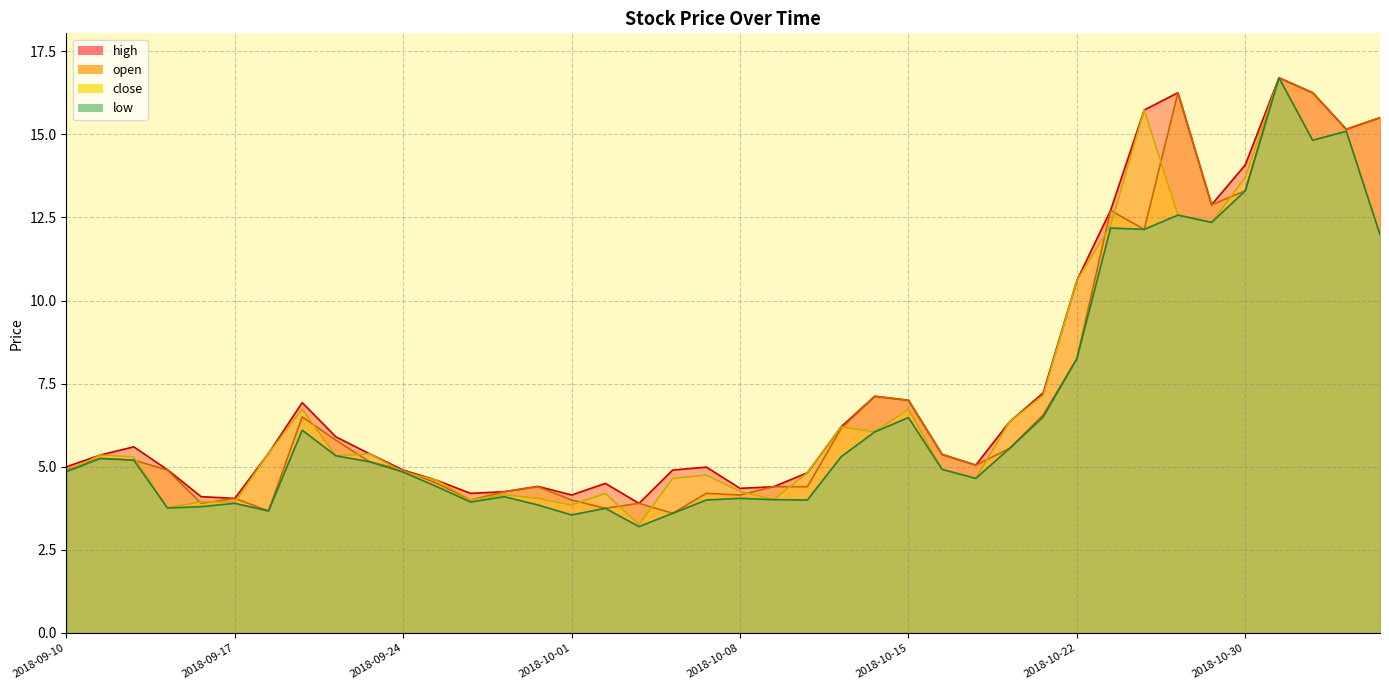

Reading left to right, extract all data points from this chart.

low: 2018-09-10=4.8	2018-09-11=5.2	2018-09-12=5.2	2018-09-13=3.8	2018-09-14=3.8	2018-09-17=3.9	2018-09-18=3.7	2018-09-19=6.1	2018-09-20=5.3	2018-09-21=5.2	2018-09-24=4.8	2018-09-25=4.4	2018-09-26=3.9	2018-09-27=4.1	2018-09-28=3.9	2018-10-01=3.5	2018-10-02=3.8	2018-10-03=3.2	2018-10-04=3.6	2018-10-05=4.0	2018-10-08=4.0	2018-10-09=4.0	2018-10-10=4.0	2018-10-11=5.3	2018-10-12=6.0	2018-10-15=6.5	2018-10-16=4.9	2018-10-17=4.7	2018-10-18=5.5	2018-10-19=6.5	2018-10-22=8.2	2018-10-23=12.2	2018-10-24=12.1	2018-10-25=12.6	2018-10-29=12.3	2018-10-30=13.3	2018-10-31=16.7	2018-11-01=14.8	2018-11-02=15.1	2018-11-05=12.0
high: 2018-09-10=5.0	2018-09-11=5.3	2018-09-12=5.6	2018-09-13=4.9	2018-09-14=4.1	2018-09-17=4.0	2018-09-18=5.4	2018-09-19=6.9	2018-09-20=5.9	2018-09-21=5.4	2018-09-24=4.9	2018-09-25=4.6	2018-09-26=4.2	2018-09-27=4.2	2018-09-28=4.4	2018-10-01=4.2	2018-10-02=4.5	2018-10-03=3.9	2018-10-04=4.9	2018-10-05=5.0	2018-10-08=4.3	2018-10-09=4.4	2018-10-10=4.8	2018-10-11=6.2	2018-10-12=7.1	2018-10-15=7.0	2018-10-16=5.4	2018-10-17=5.0	2018-10-18=6.3	2018-10-19=7.2	2018-10-22=10.6	2018-10-23=12.7	2018-10-24=15.7	2018-10-25=16.2	2018-10-29=12.9	2018-10-30=14.1	2018-10-31=16.7	2018-11-01=16.2	2018-11-02=15.2	2018-11-05=15.5
close: 2018-09-10=4.8	2018-09-11=5.3	2018-09-12=5.3	2018-09-13=3.8	2018-09-14=4.0	2018-09-17=3.9	2018-09-18=5.4	2018-09-19=6.7	2018-09-20=5.3	2018-09-21=5.4	2018-09-24=4.8	2018-09-25=4.6	2018-09-26=4.0	2018-09-27=4.2	2018-09-28=4.0	2018-10-01=3.9	2018-10-02=4.2	2018-10-03=3.3	2018-10-04=4.7	2018-10-05=4.8	2018-10-08=4.3	2018-10-09=4.0	2018-10-10=4.8	2018-10-11=6.2	2018-10-12=6.0	2018-10-15=6.7	2018-10-16=4.9	2018-10-17=4.7	2018-10-18=6.3	2018-10-19=7.2	2018-10-22=10.6	2018-10-23=12.2	2018-10-24=15.7	2018-10-25=12.6	2018-10-29=12.3	2018-10-30=13.7	2018-10-31=16.7	2018-11-01=14.8	2018-11-02=15.1	2018-11-05=12.0
open: 2018-09-10=4.9	2018-09-11=5.2	2018-09-12=5.2	2018-09-13=4.9	2018-09-14=3.9	2018-09-17=4.0	2018-09-18=3.7	2018-09-19=6.5	2018-09-20=5.8	2018-09-21=5.2	2018-09-24=4.9	2018-09-25=4.5	2018-09-26=4.0	2018-09-27=4.2	2018-09-28=4.4	2018-10-01=4.0	2018-10-02=3.8	2018-10-03=3.9	2018-10-04=3.6	2018-10-05=4.2	2018-10-08=4.2	2018-10-09=4.4	2018-10-10=4.4	2018-10-11=6.2	2018-10-12=7.1	2018-10-15=7.0	2018-10-16=5.4	2018-10-17=5.0	2018-10-18=5.5	2018-10-19=6.6	2018-10-22=8.2	2018-10-23=12.7	2018-10-24=12.1	2018-10-25=16.2	2018-10-29=12.9	2018-10-30=13.3	2018-10-31=16.7	2018-11-01=16.2	2018-11-02=15.2	2018-11-05=15.5